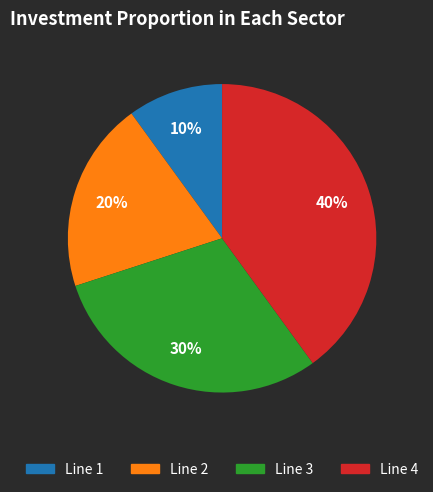

What is the largest slice in the pie chart?

Line 4